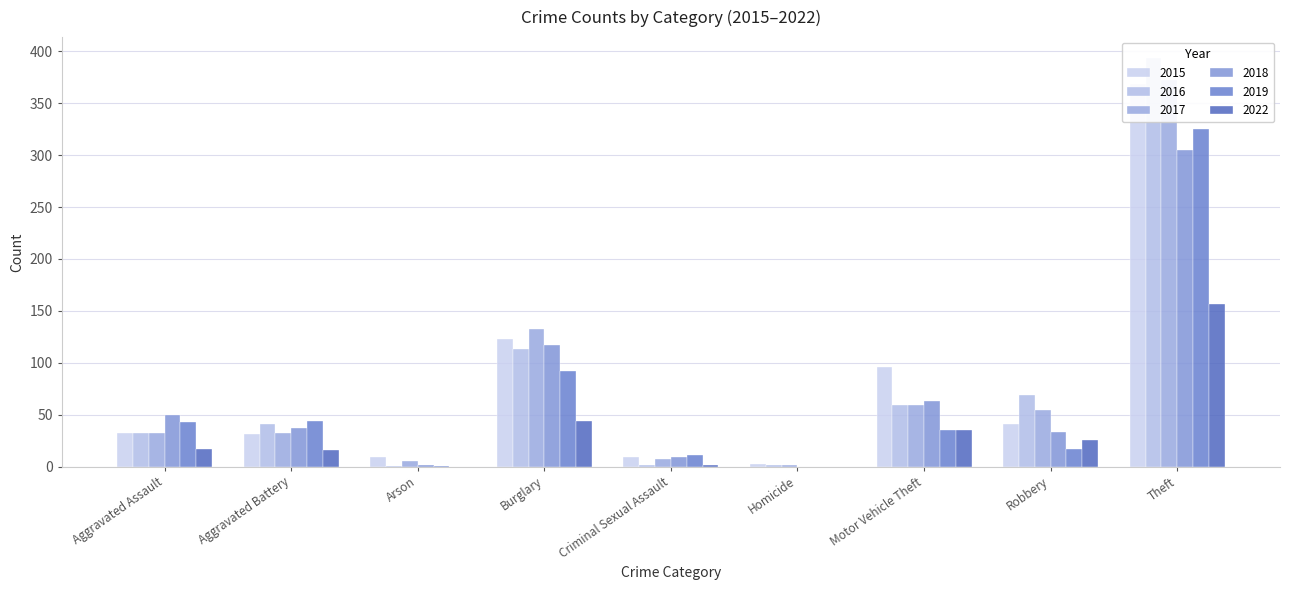

How many values in the 2015 series are below 32?

4